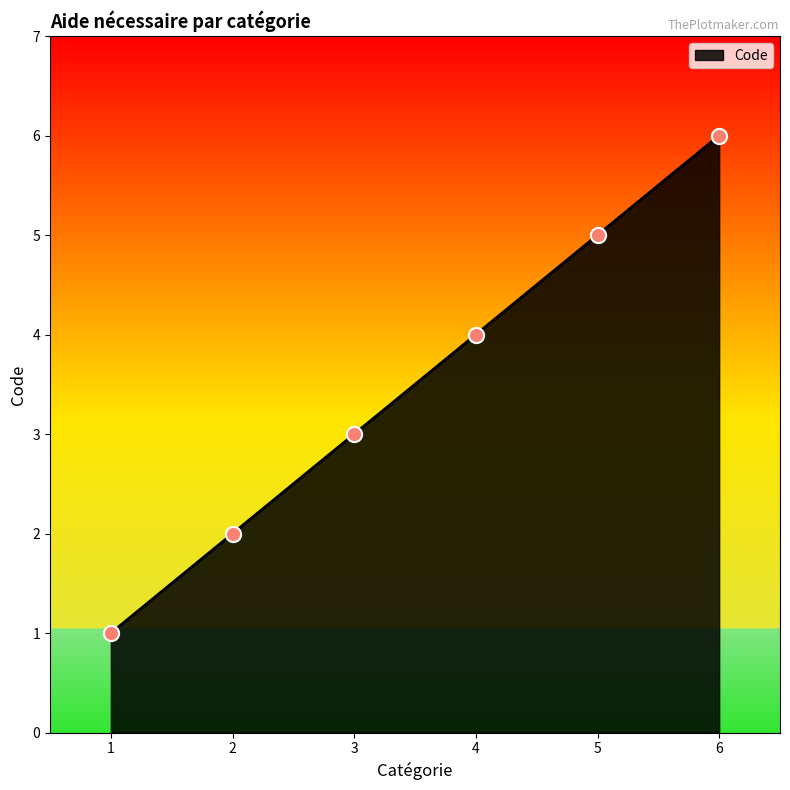

What is the change in value from 1 to 3?

+2